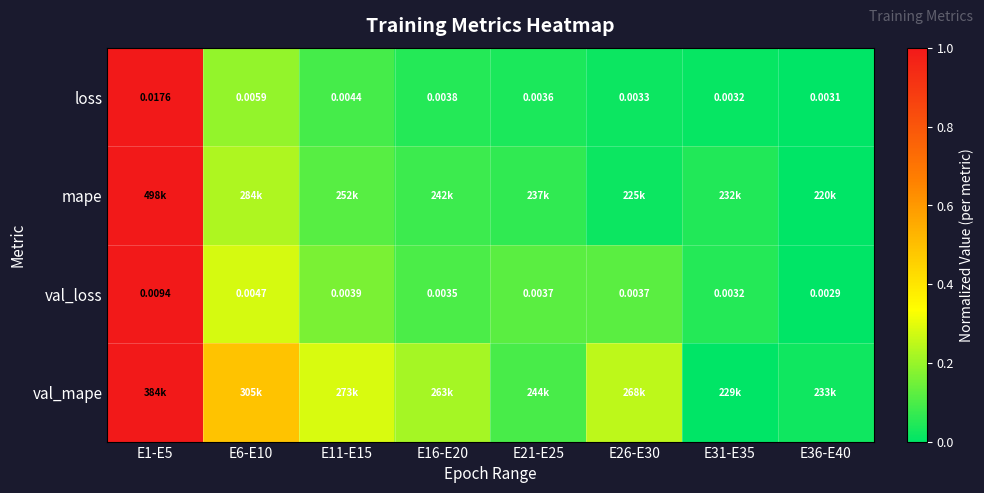

True or false: mape has a value of 0.2 at E11-E15.

False